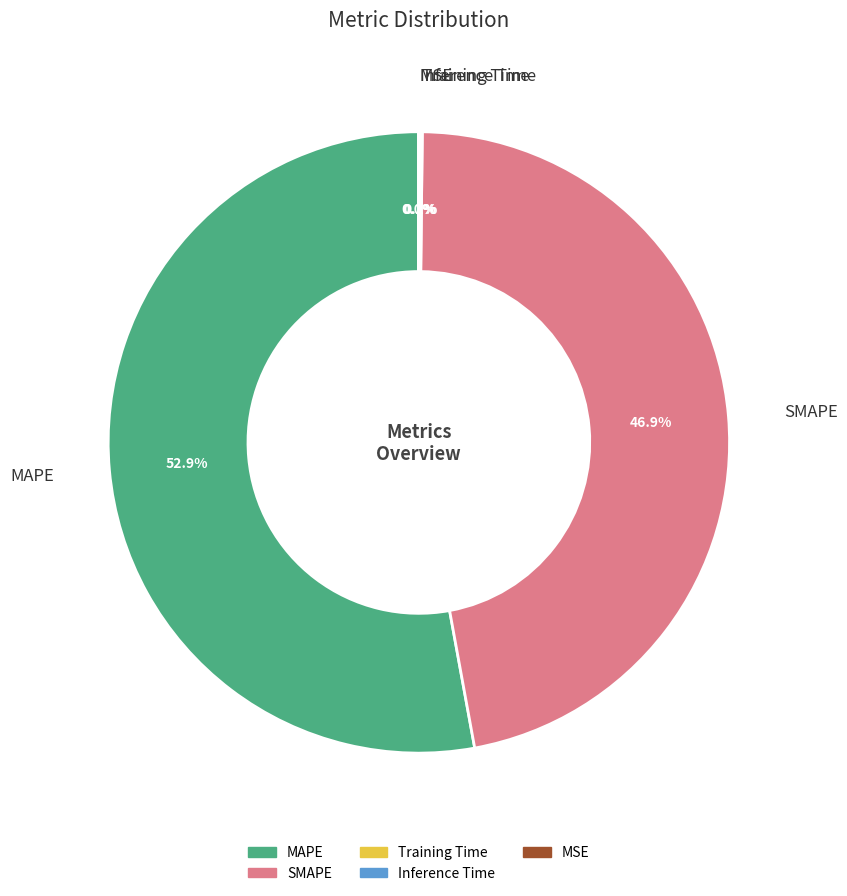

Is there any slice that represents more than half of the pie?

Yes